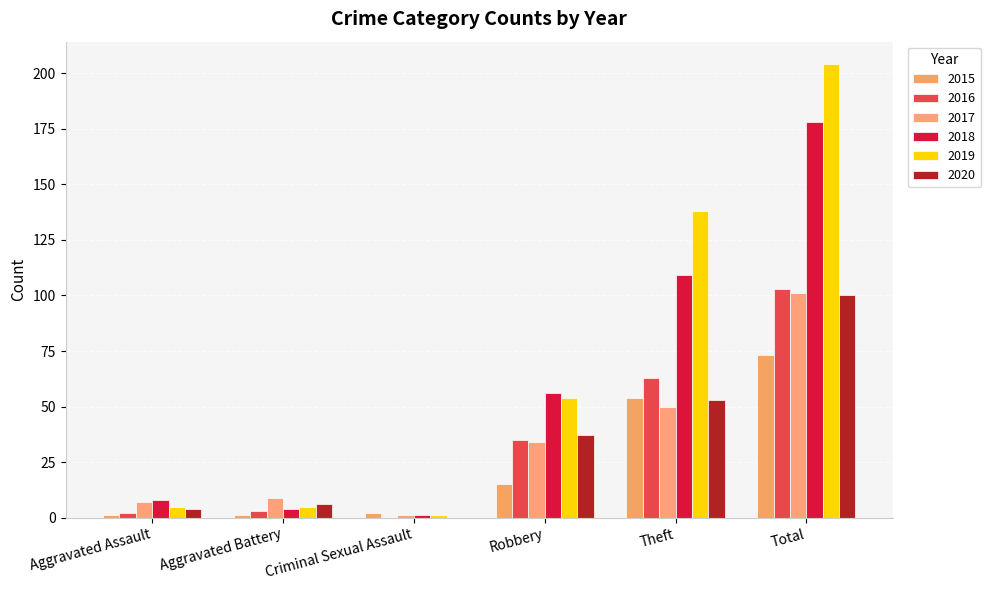

At which category is the sum across all series the highest?

Total